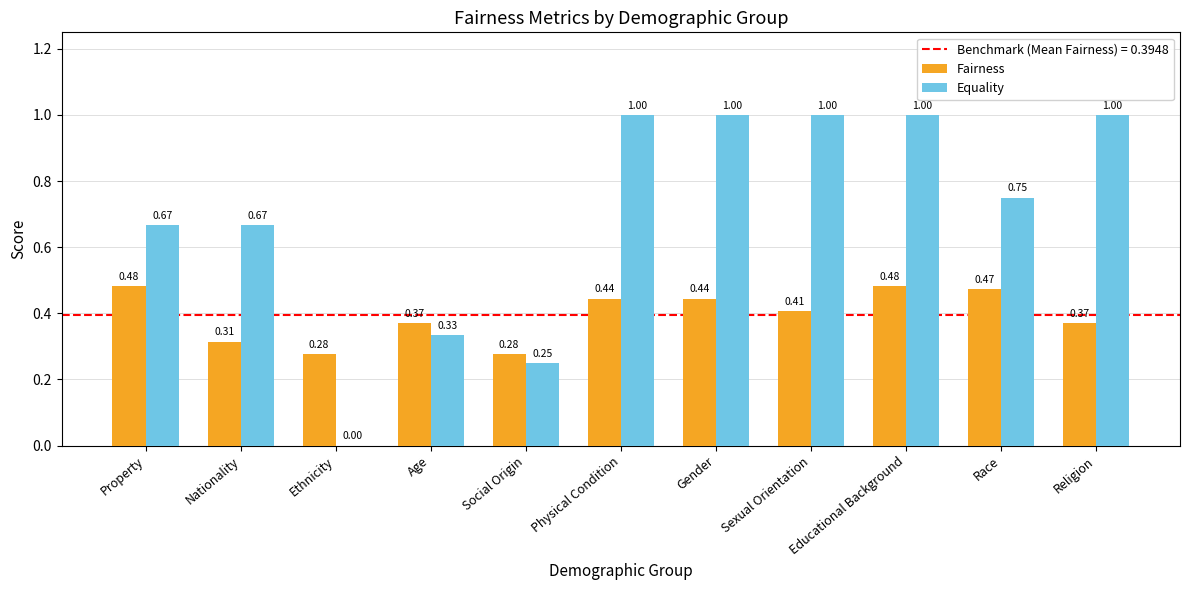

Which series changed the most between Gender and Race?

Equality